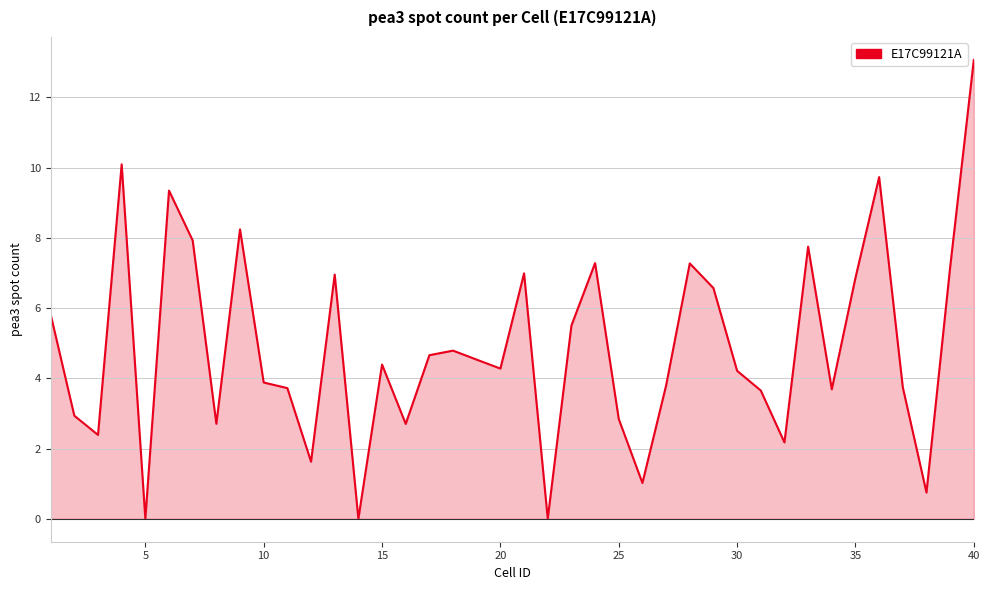

True or false: the data has more than 2 interior local peaks.

True